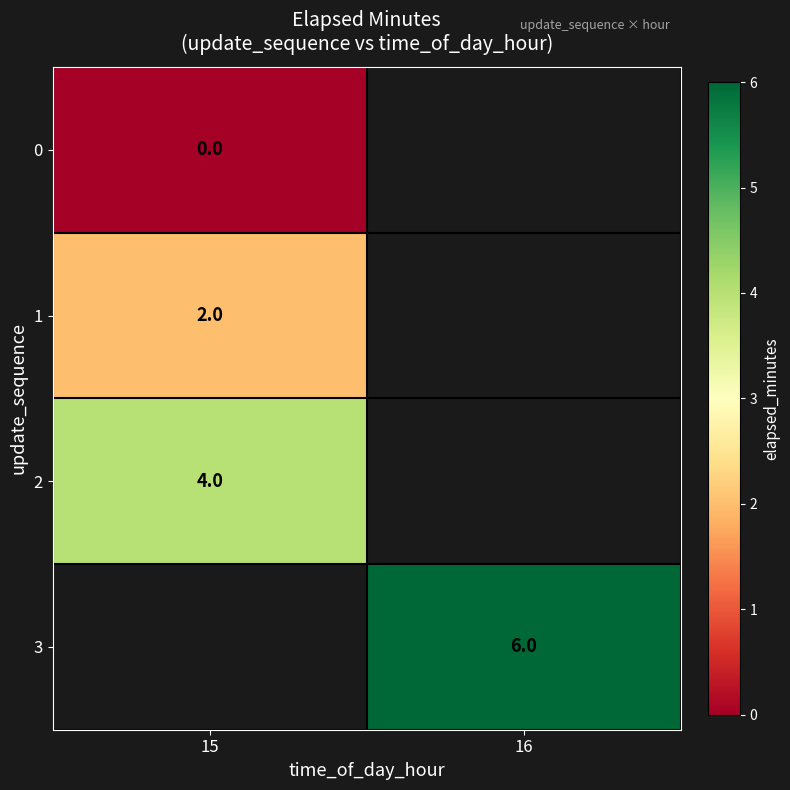

The value of 3 at 16 is 11. True or false?

False